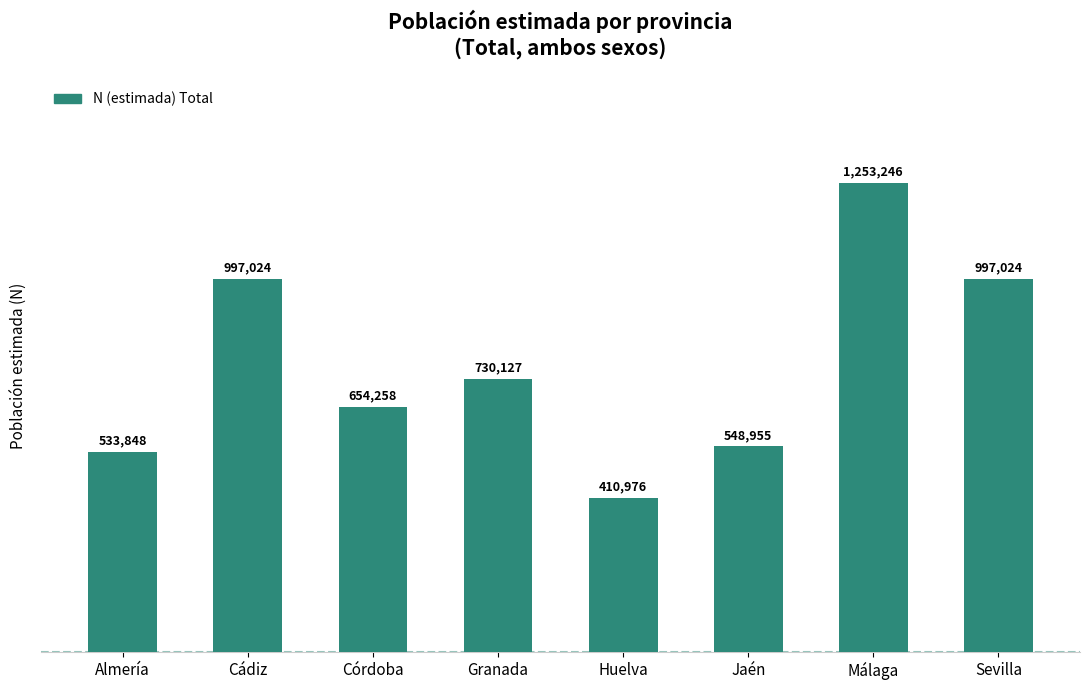

What is the label of the 5th bar from the left?

Huelva